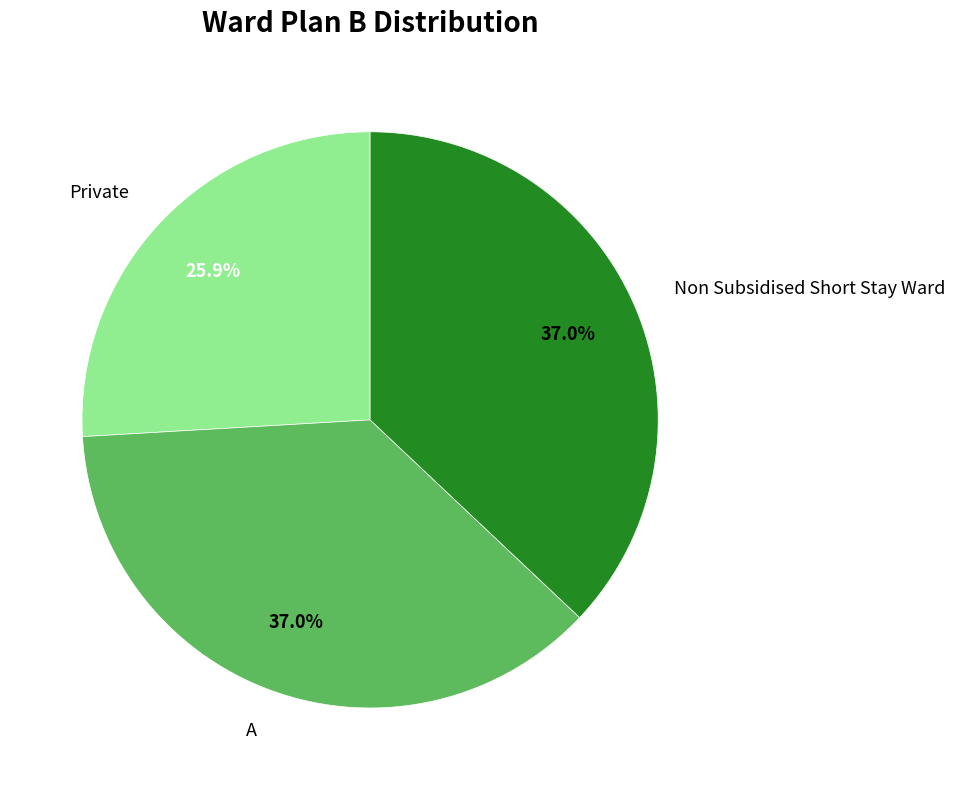

Does Non Subsidised Short Stay Ward represent more than half of the total?

No